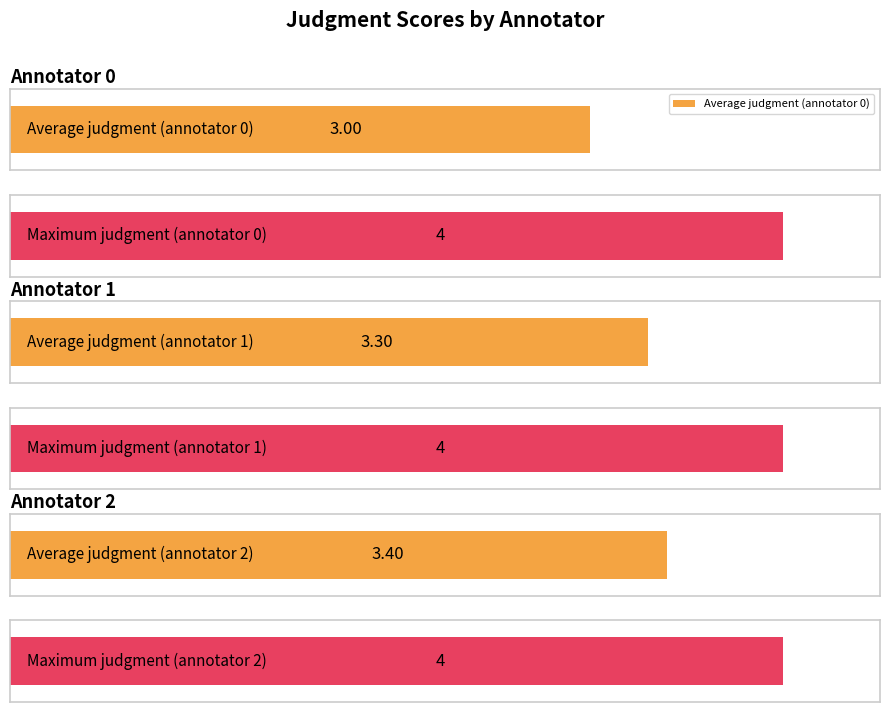

Which series has the largest total across all categories?

annotator 2